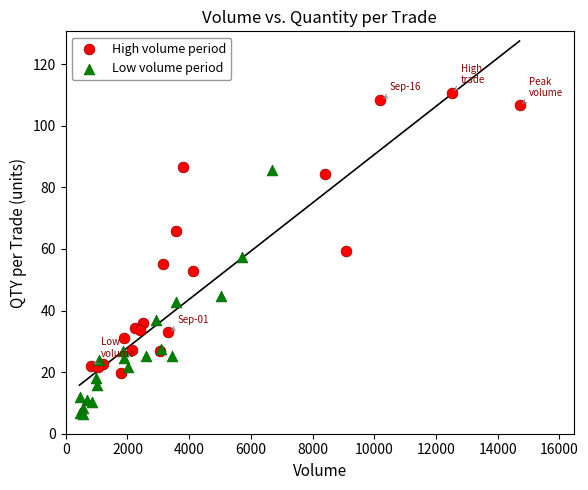

Which series contains the highest Y value?

High volume period